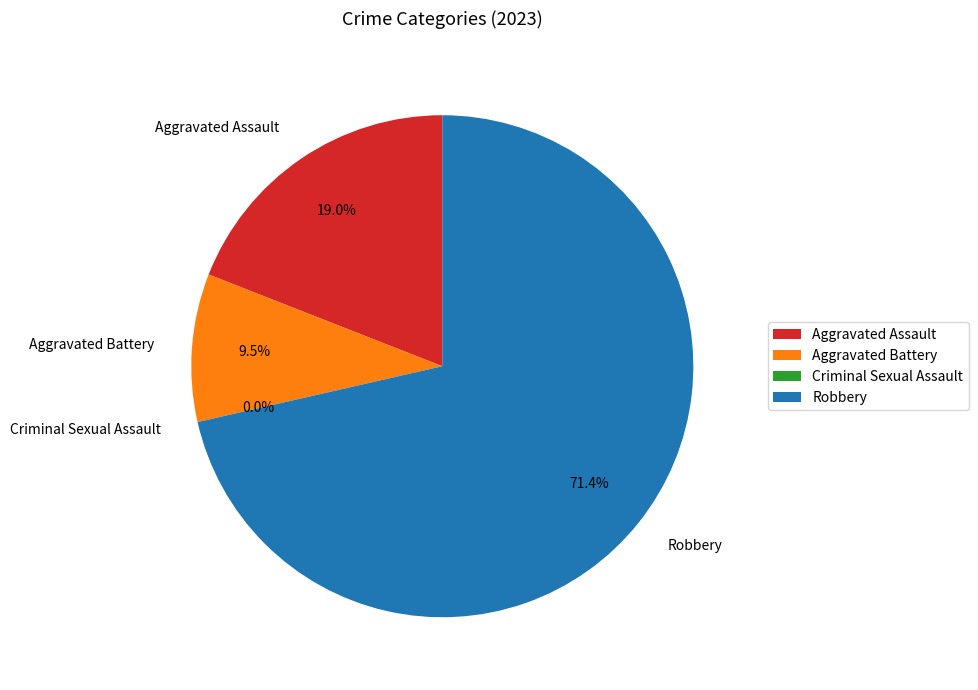

What percentage is the Robbery slice, to the nearest percent?

71%